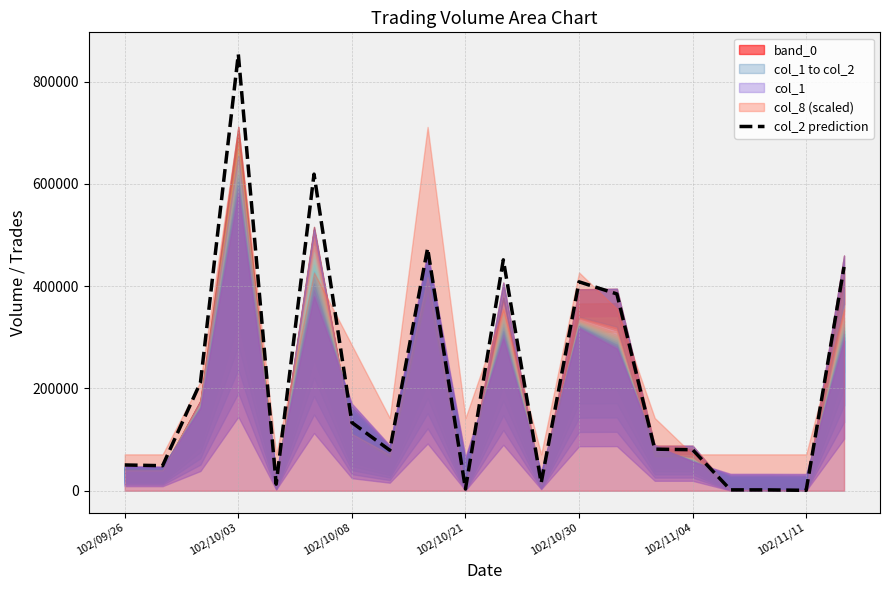

At which label does col_2 prediction reach its peak?

102/10/03